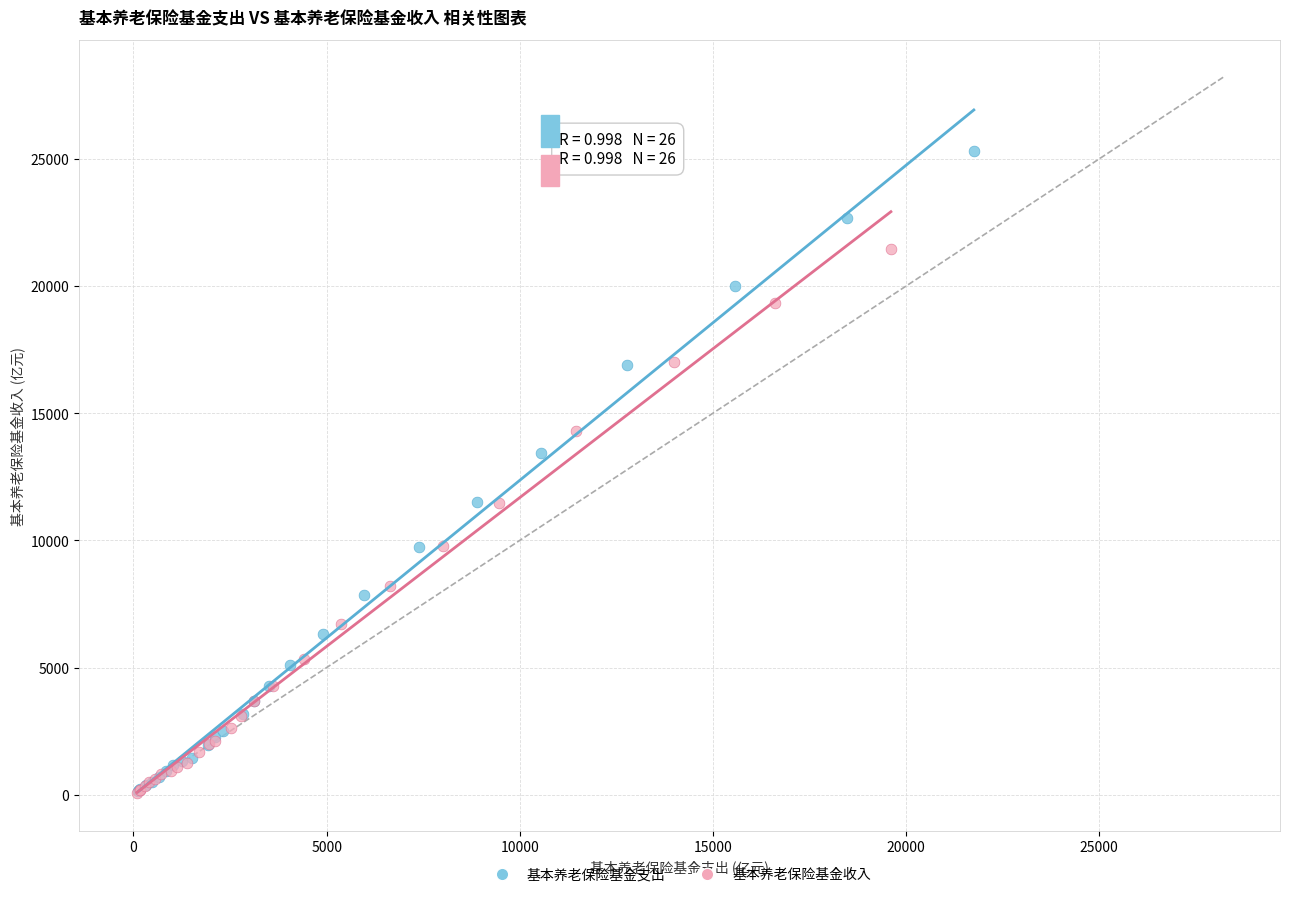

Which series has the largest Y range (max minus min)?

基本养老保险基金支出